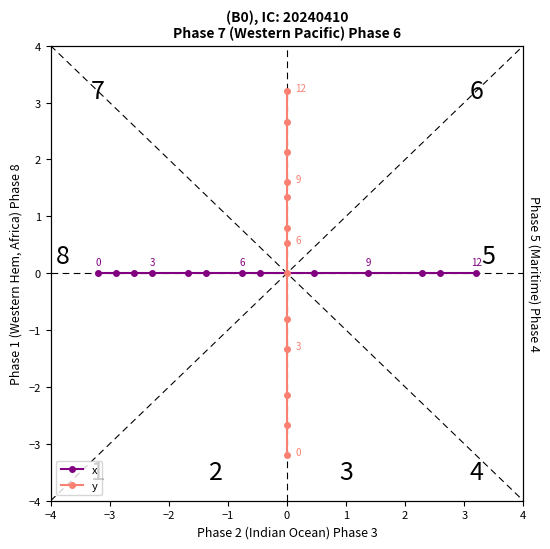

What is the spread (max minus min) of values at 3?

0.8